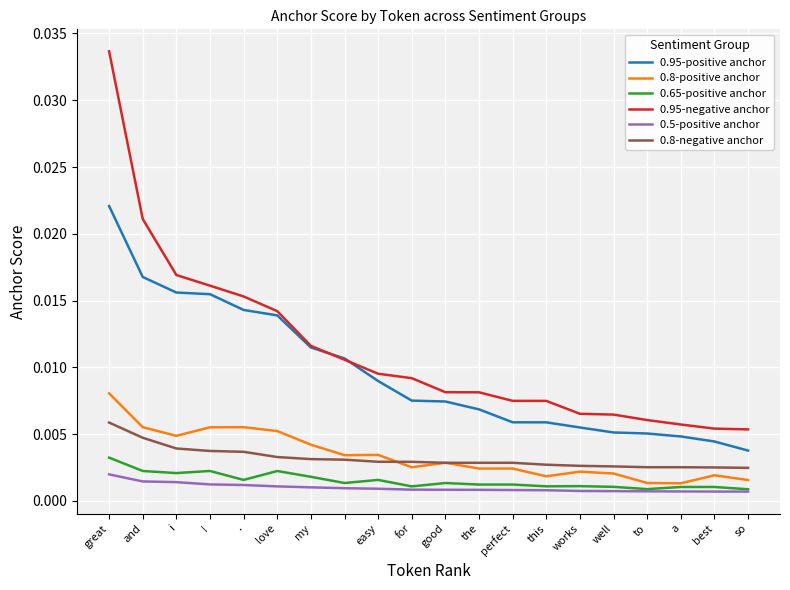

True or false: 0.95-negative anchor and 0.8-positive anchor cross at least once.

False